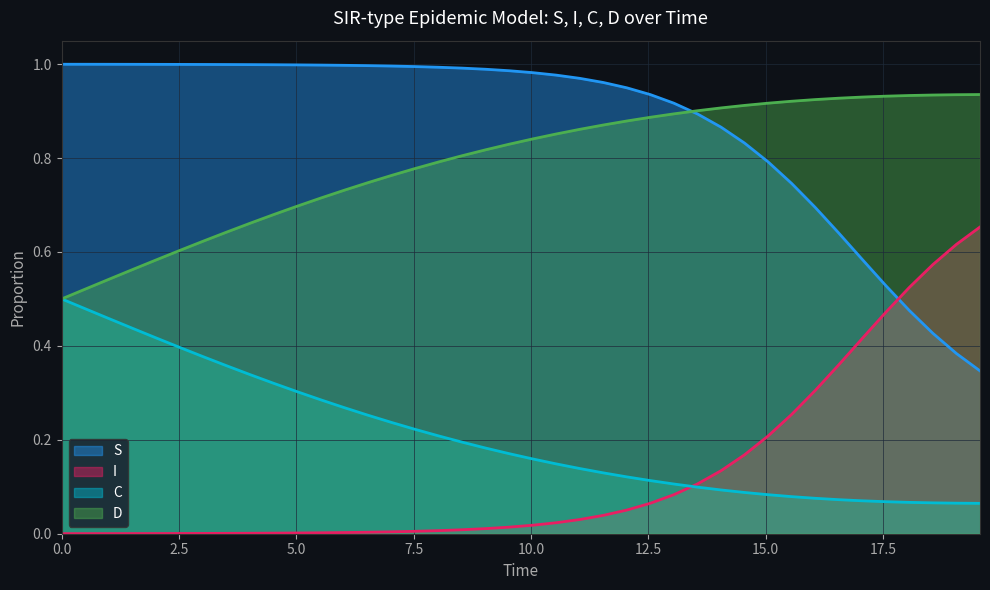

List the series in order of their peak value, lowest first.

C, I, D, S